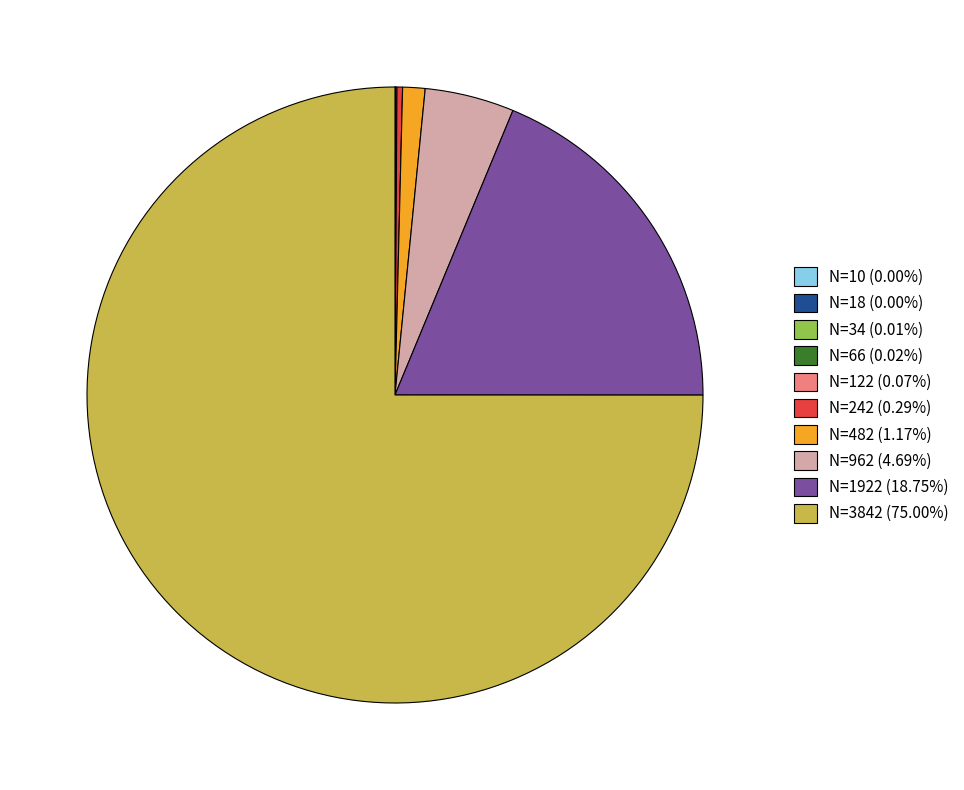

Is N=3842 (75.00%) the majority of the pie?

Yes